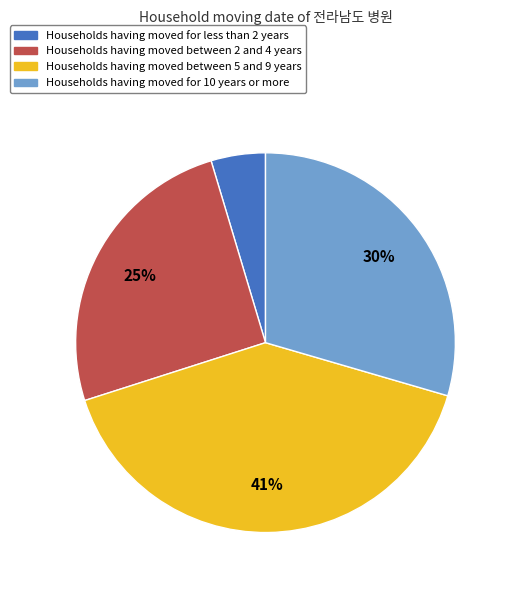

Is there a majority slice in this chart?

No